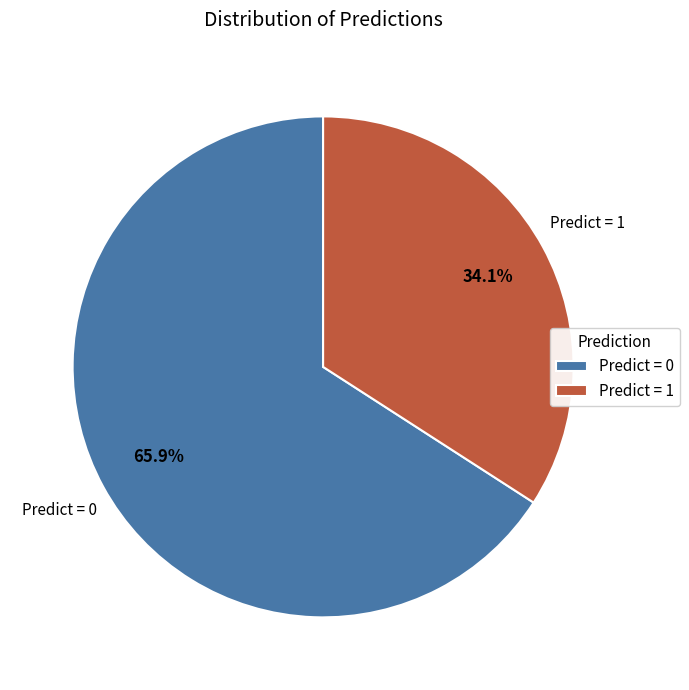

Approximately how many times larger is the value at Predict = 1 compared to Predict = 0?

0.5